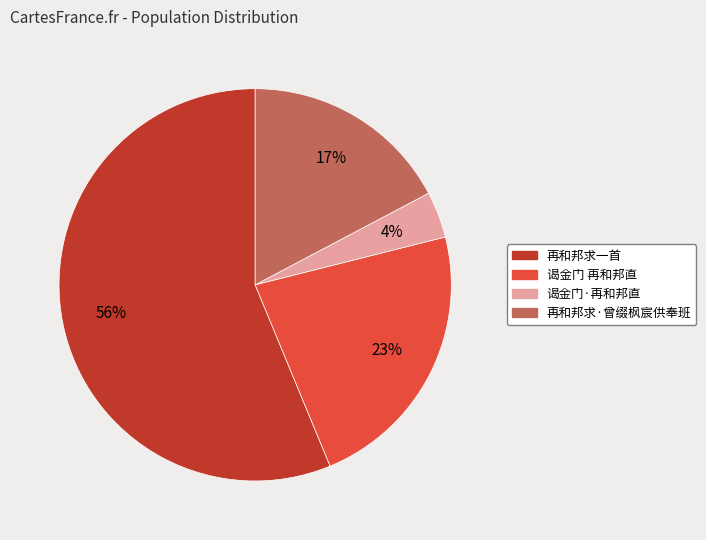

What is the smallest slice in the pie chart?

谒金门·再和邦直